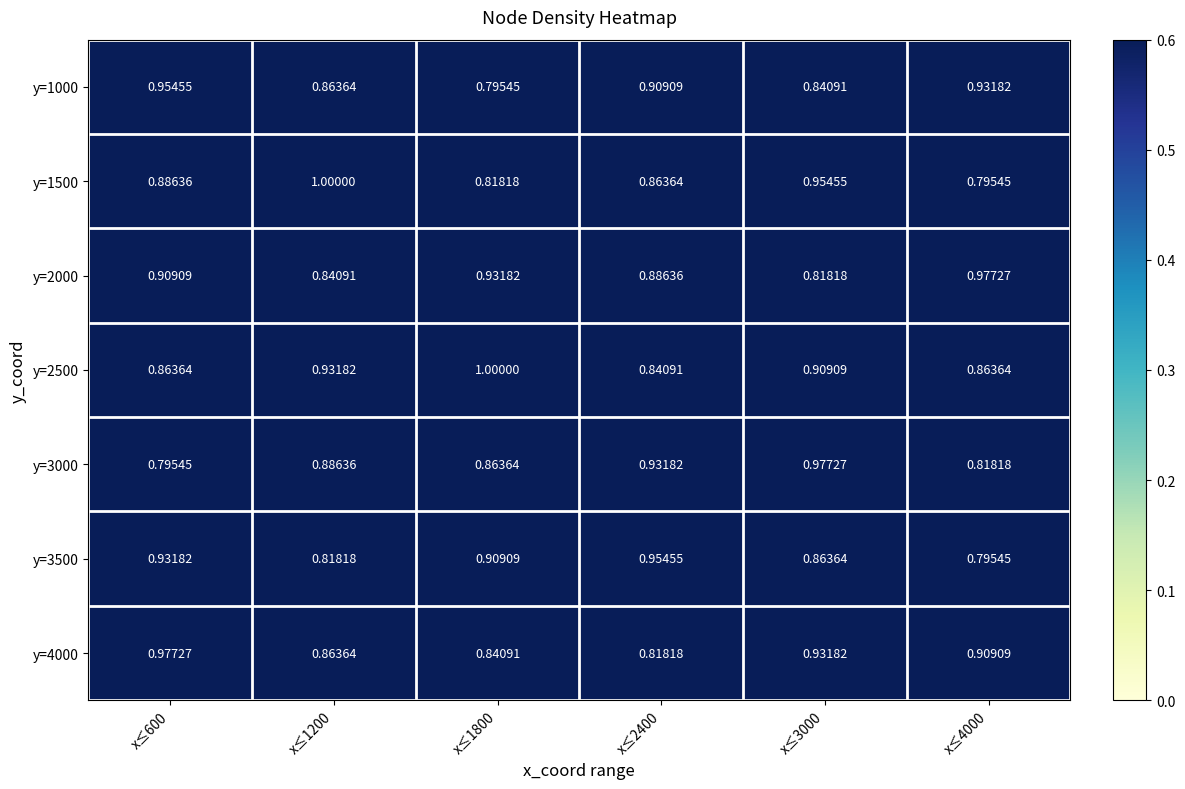

Which series changed the most between x≤2400 and x≤4000?

y=3500